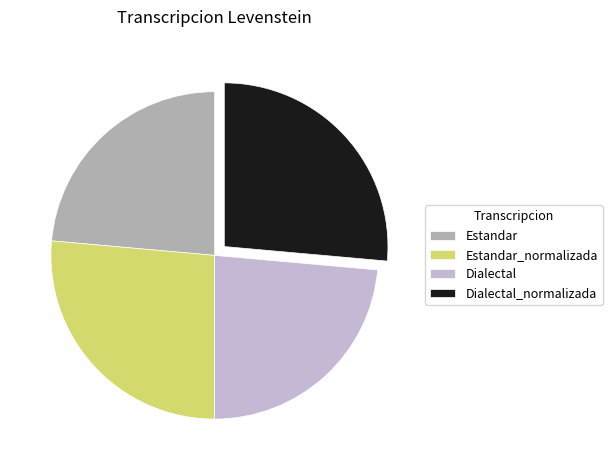

The Dialectal slice represents 24% of the pie. True or false?

True